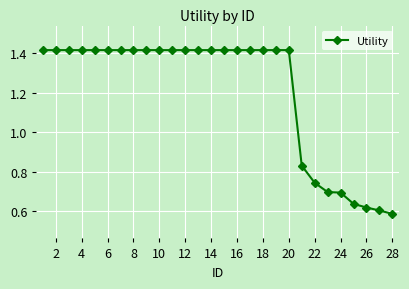

What is the average value?

1.2